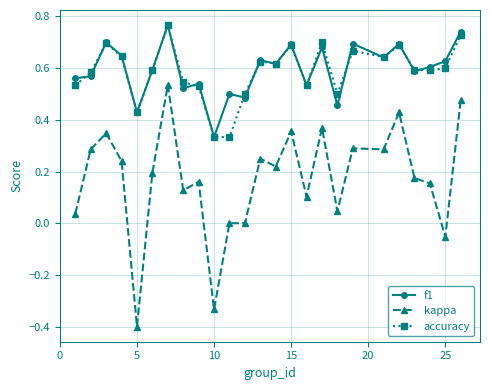

True or false: f1 and kappa cross at least once.

False